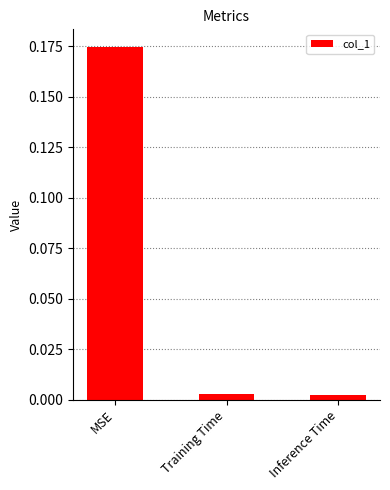

Which category has the highest value across all series?

MSE